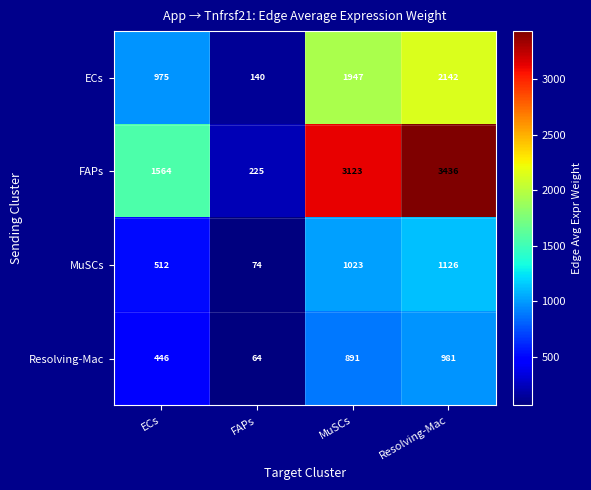

What is the minimum value shown in the chart?

64